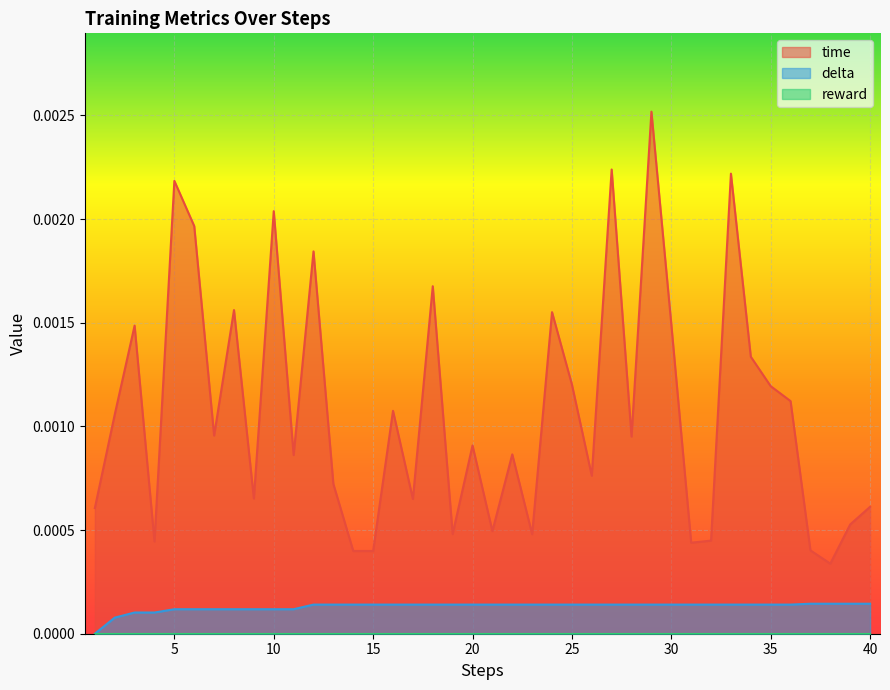

Which series has the widest spread of values?

time